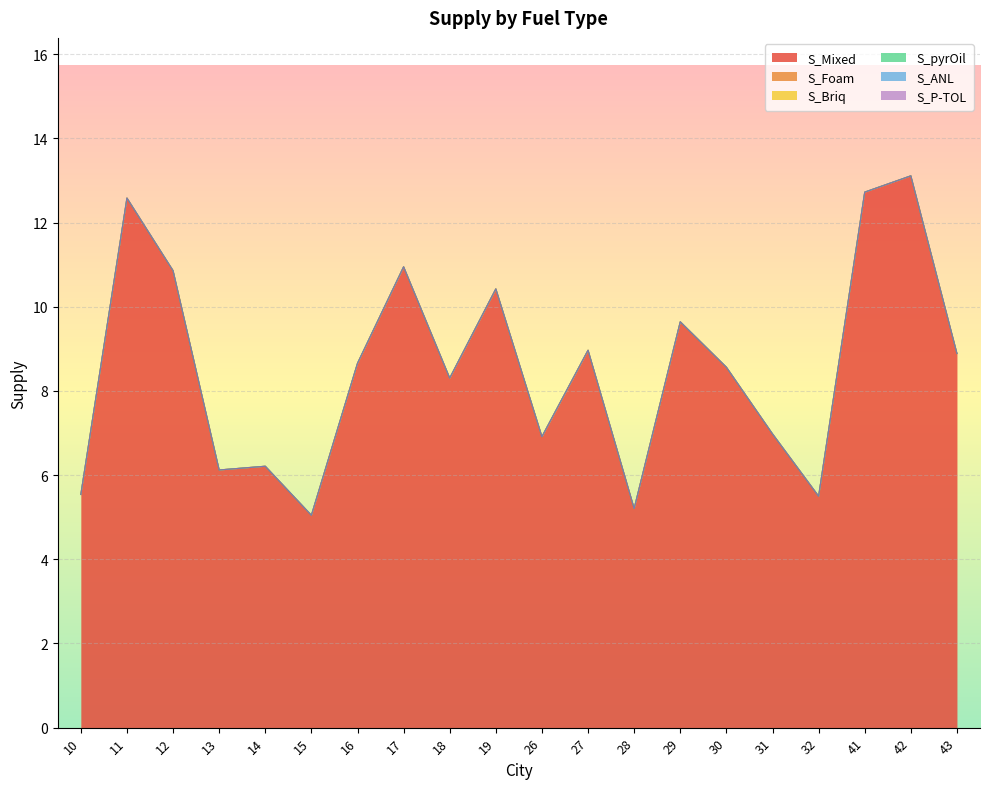

Reading right to left, extract all data points from this chart.

S_Mixed: 8.9	13.1	12.7	5.5	7.0	8.6	9.6	5.2	9.0	6.9	10.4	8.3	10.9	8.7	5.0	6.2	6.1	10.9	12.6	5.5
S_Foam: 0.0	0.0	0.0	0.0	0.0	0.0	0.0	0.0	0.0	0.0	0.0	0.0	0.0	0.0	0.0	0.0	0.0	0.0	0.0	0.0
S_Briq: 0.0	0.0	0.0	0.0	0.0	0.0	0.0	0.0	0.0	0.0	0.0	0.0	0.0	0.0	0.0	0.0	0.0	0.0	0.0	0.0
S_pyrOil: 0.0	0.0	0.0	0.0	0.0	0.0	0.0	0.0	0.0	0.0	0.0	0.0	0.0	0.0	0.0	0.0	0.0	0.0	0.0	0.0
S_ANL: 0.0	0.0	0.0	0.0	0.0	0.0	0.0	0.0	0.0	0.0	0.0	0.0	0.0	0.0	0.0	0.0	0.0	0.0	0.0	0.0
S_P-TOL: 0.0	0.0	0.0	0.0	0.0	0.0	0.0	0.0	0.0	0.0	0.0	0.0	0.0	0.0	0.0	0.0	0.0	0.0	0.0	0.0